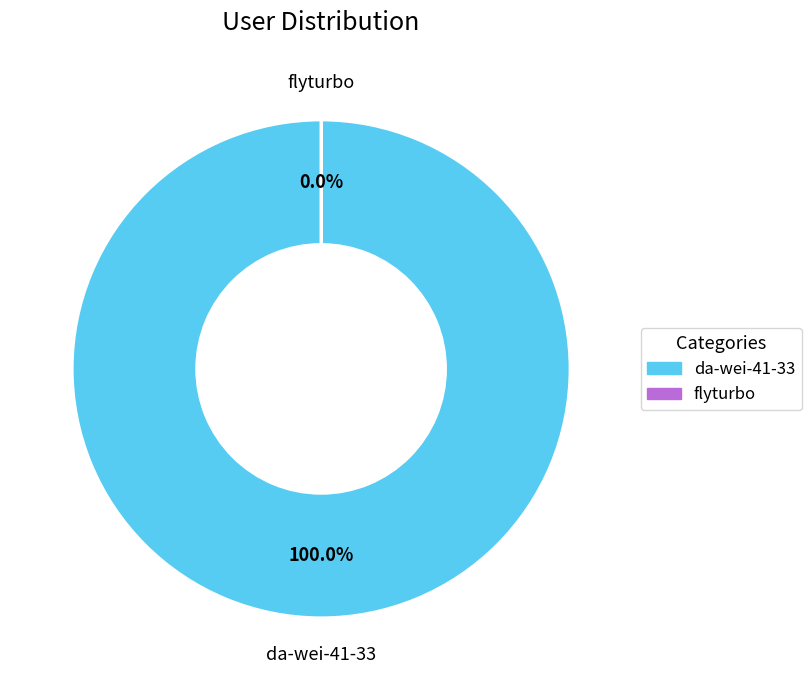

To the nearest percent, what is the difference between the largest and smallest slice percentages?

100%